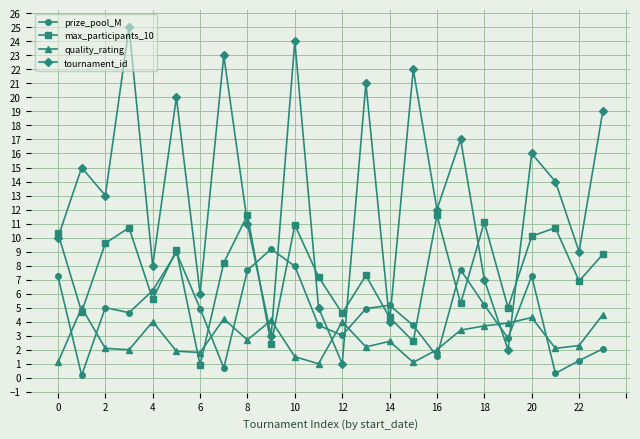

How many data points in max_participants_10 are above 8?

12